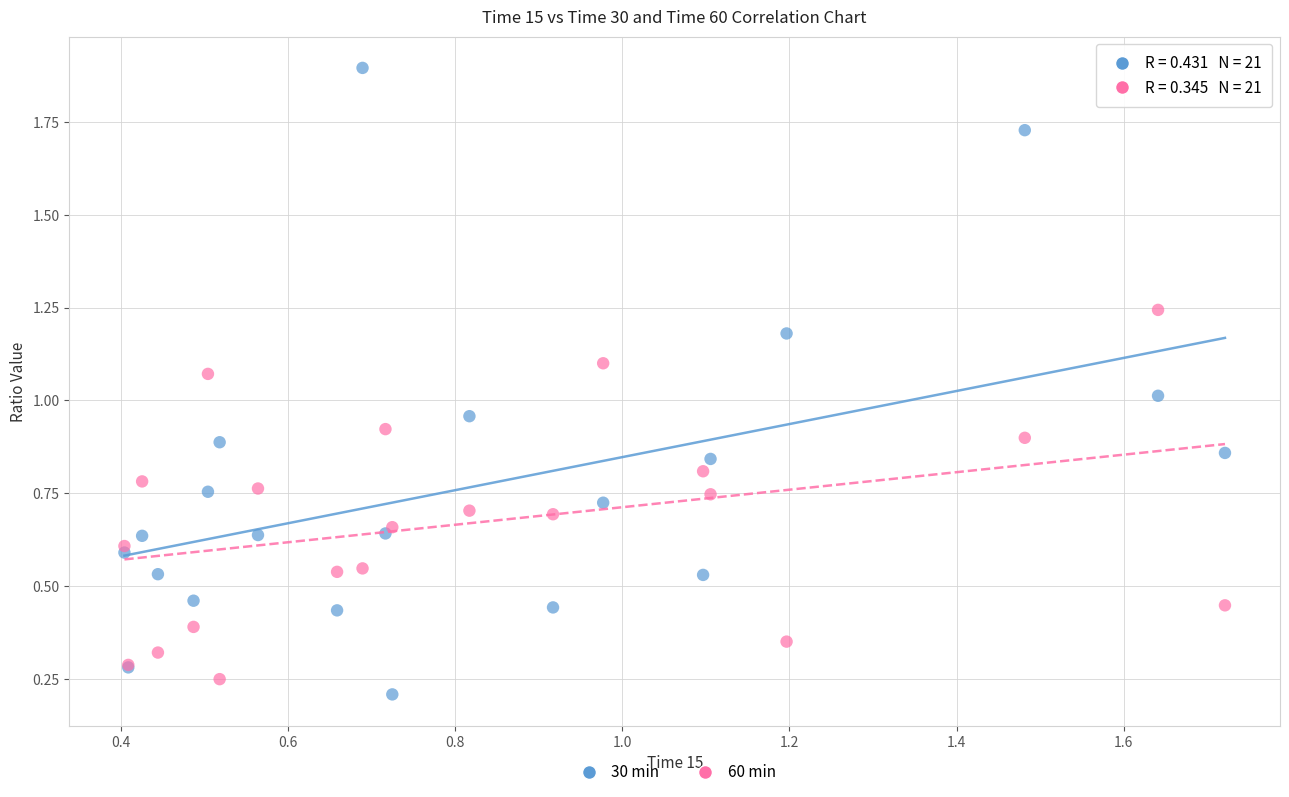

Which series reaches the maximum Y coordinate?

30 min